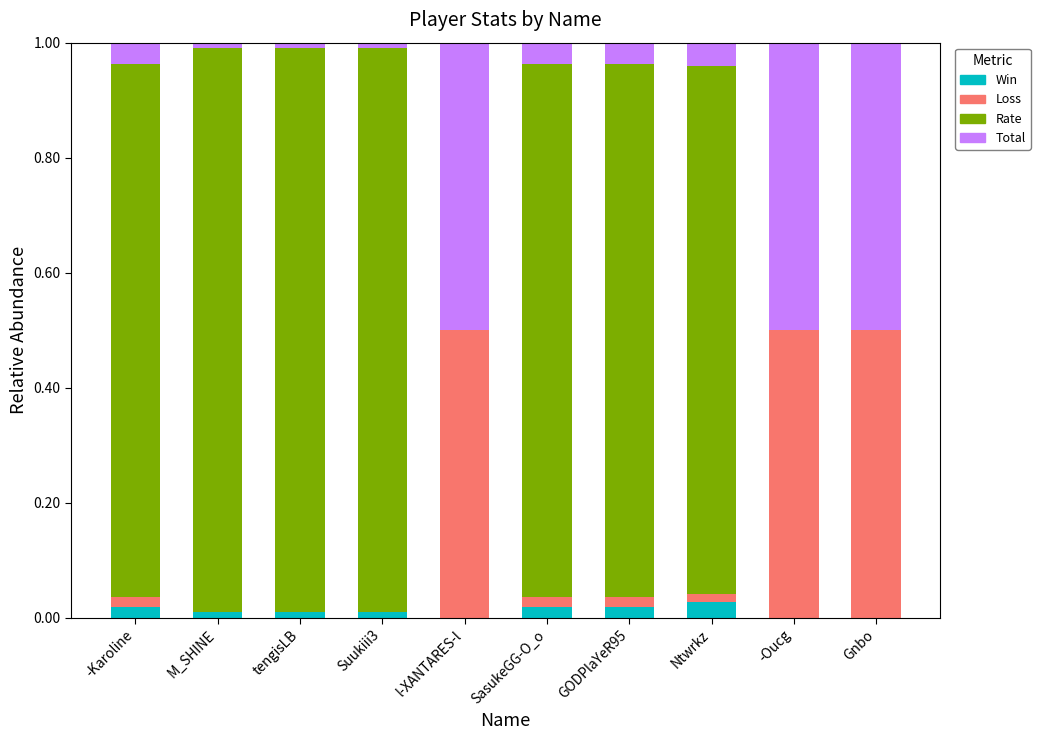

True or false: Win has a value of 0.0 at -Karoline.

True